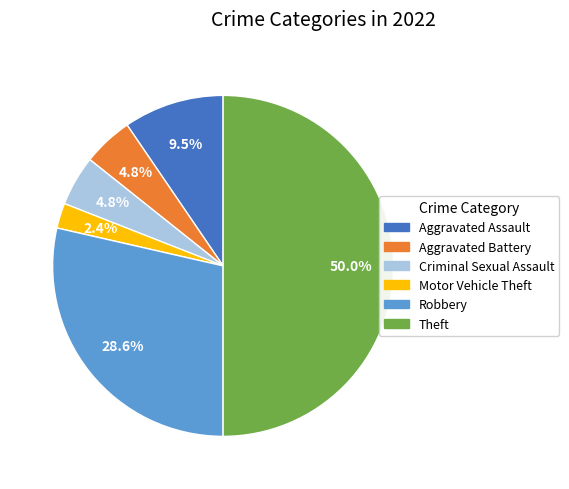

Which category has the smallest portion of the pie?

Motor Vehicle Theft